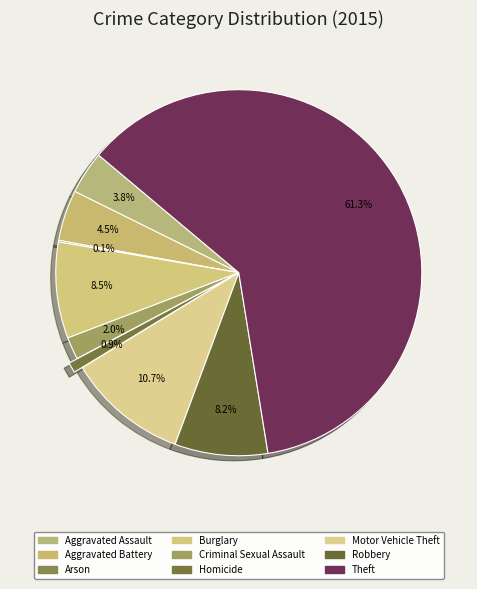

Approximately how many times larger is the value at Theft compared to Motor Vehicle Theft?

5.8